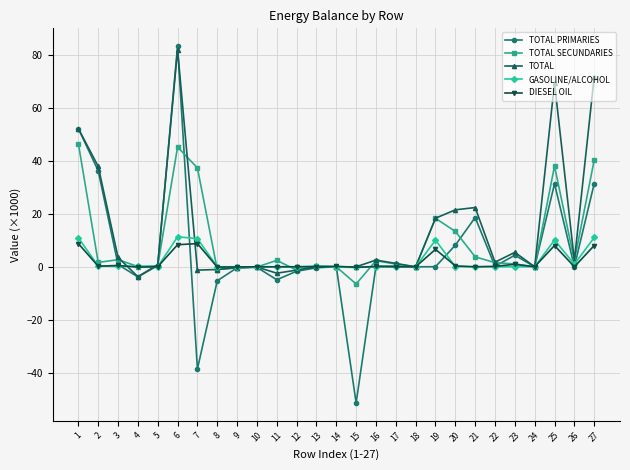

True or false: TOTAL has more than 0 interior local peaks.

True